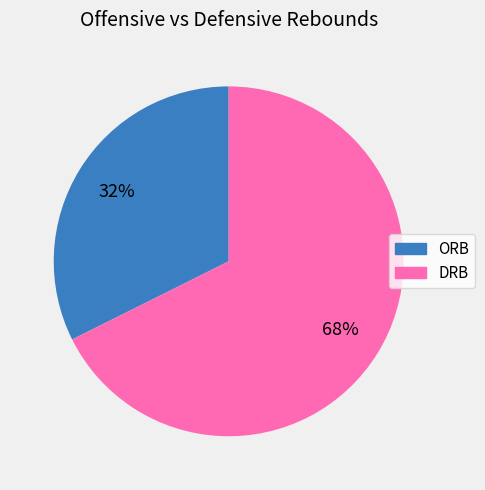

To the nearest percent, what is the average slice percentage?

50%